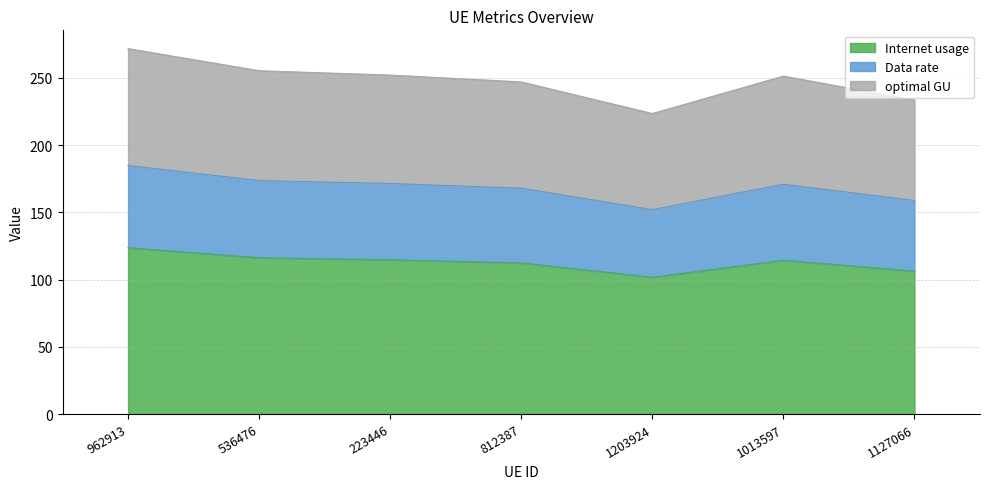

At which label is Internet usage closest to 112?

812387